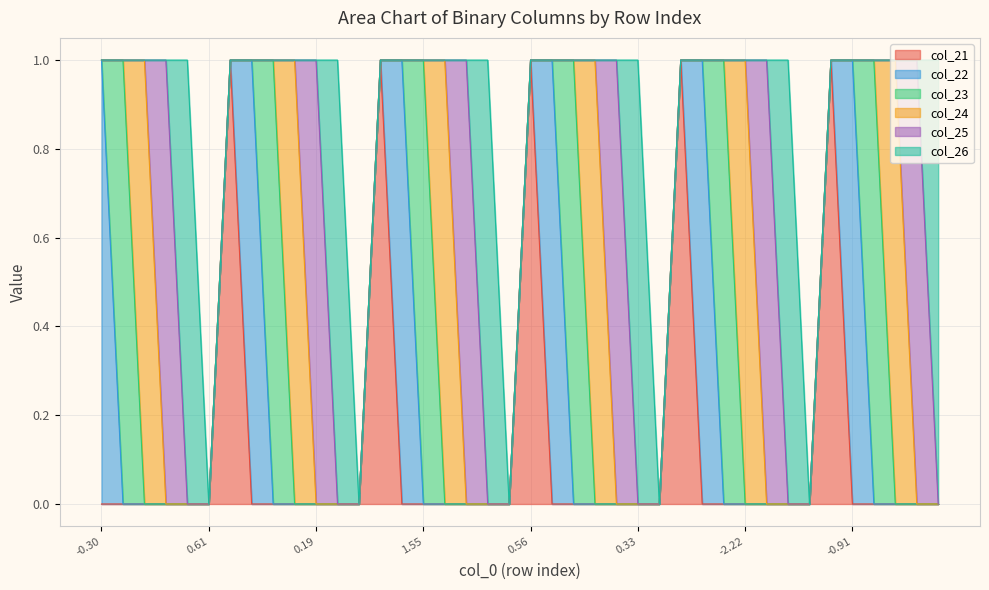

Is the value of col_24 at 37 greater than the value of col_21 at 24?

Yes